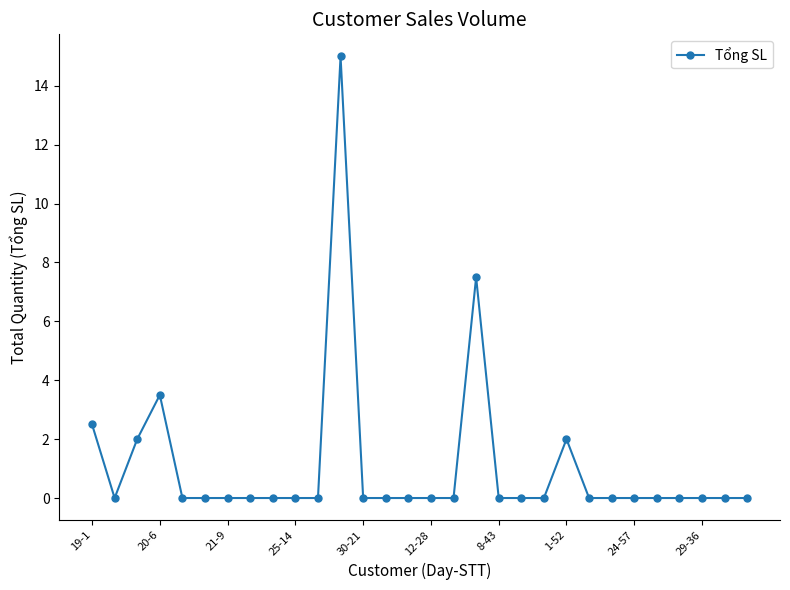

What is the difference between the maximum and minimum values?

15.0